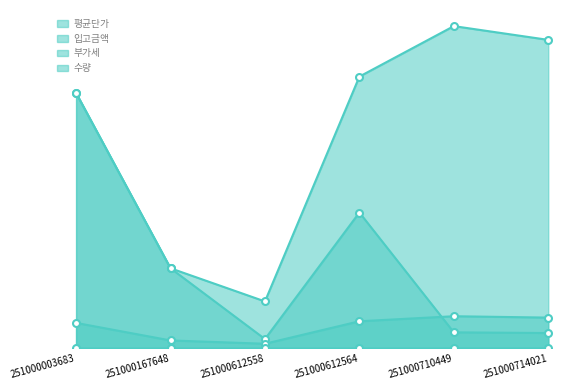

Is the value of 입고금액 at 251000003683 greater than the value of 부가세 at 251000612558?

Yes